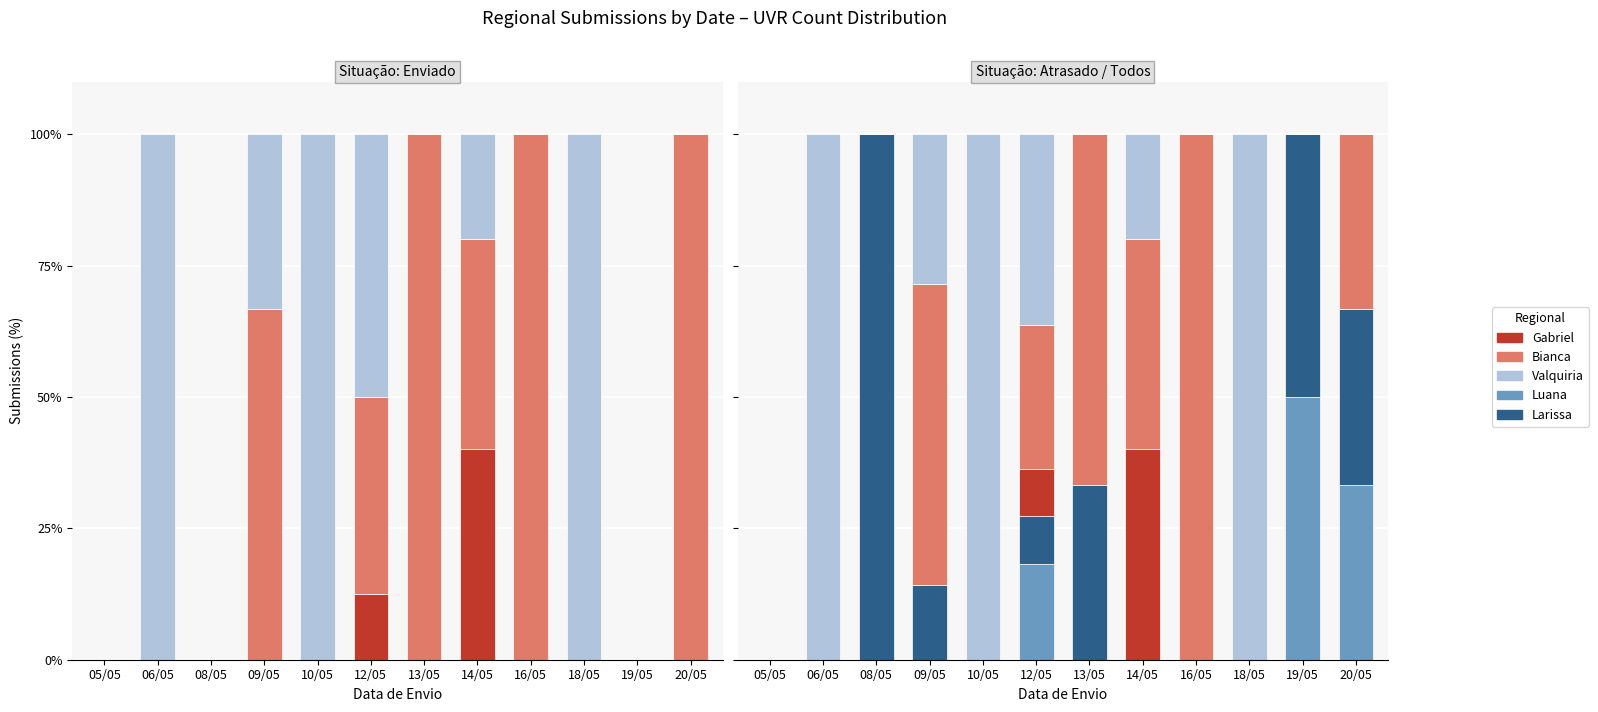

How many values in Valquiria are above zero?

6